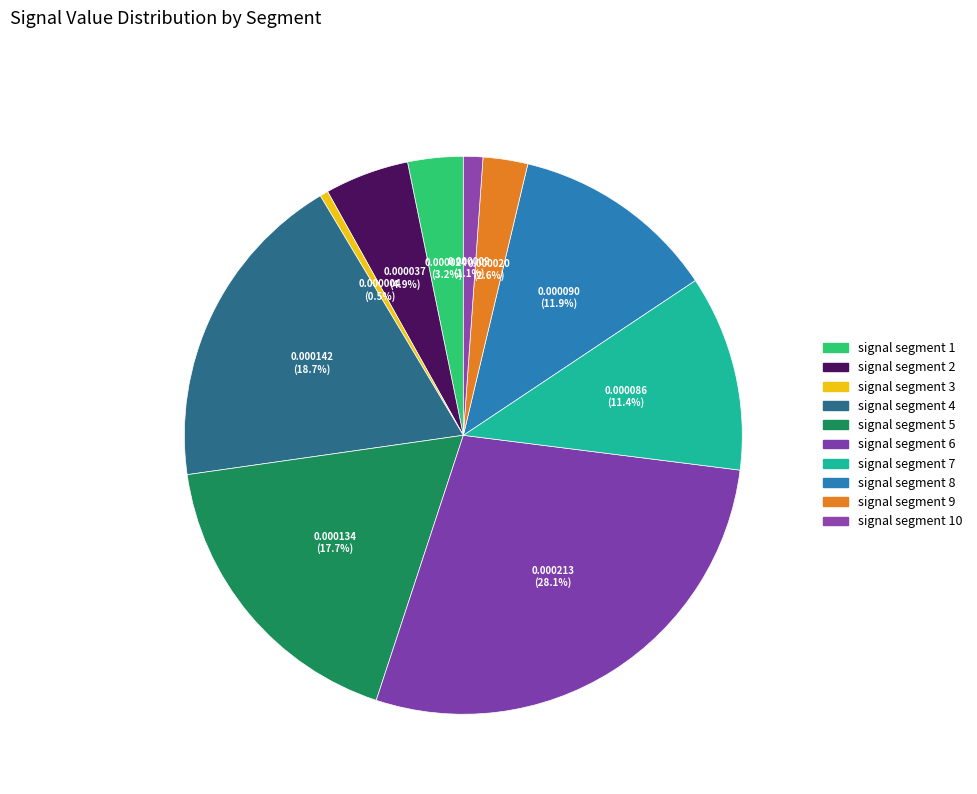

Is it true that signal segment 7 is 22% of the pie?

False